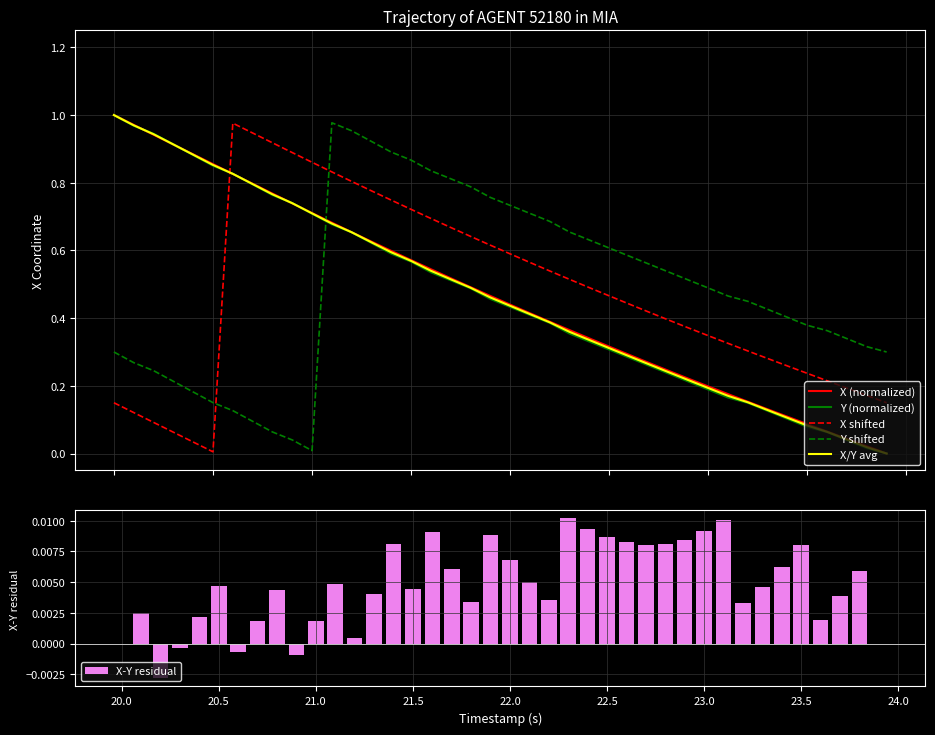

After their last crossing, which series has the higher values: X shifted or X/Y avg?

X shifted